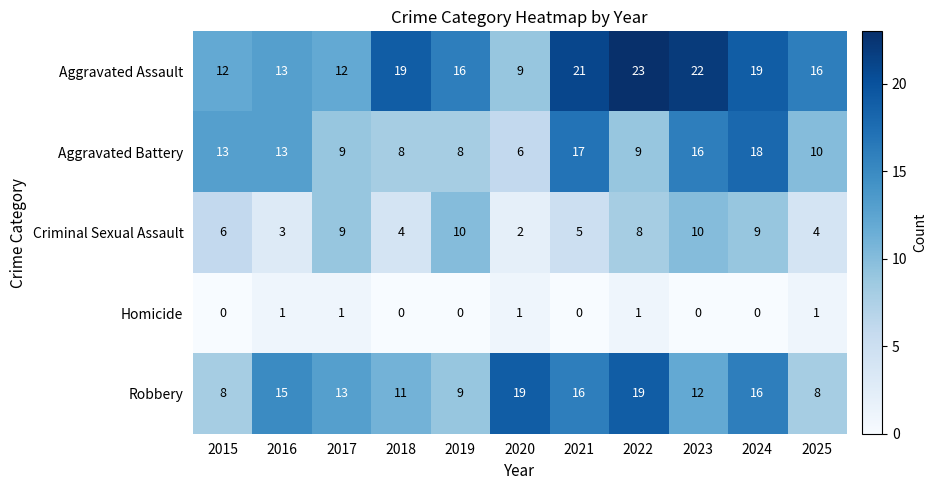

Which series has the widest spread of values?

Aggravated Assault